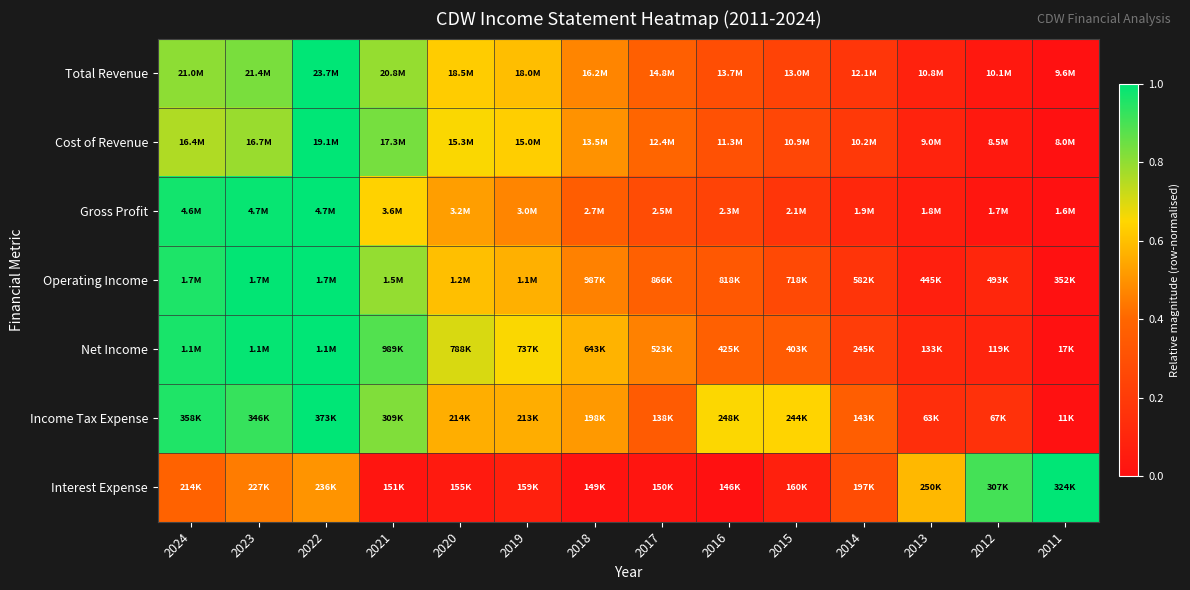

Count the number of categories in the chart.

14